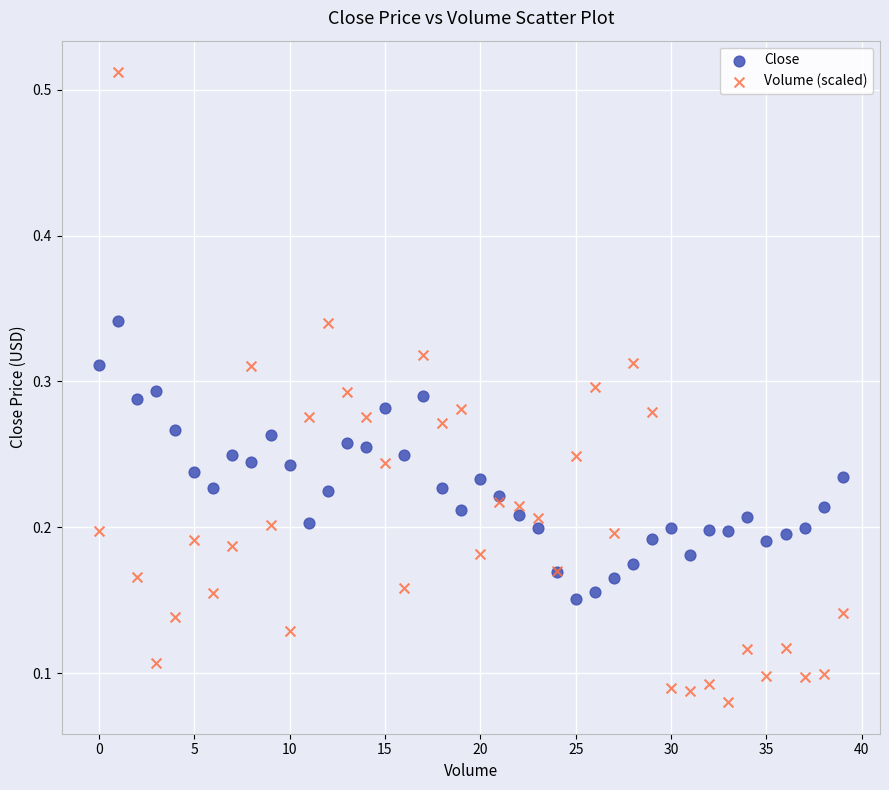

Which series has the widest spread of Y values?

Volume (scaled)